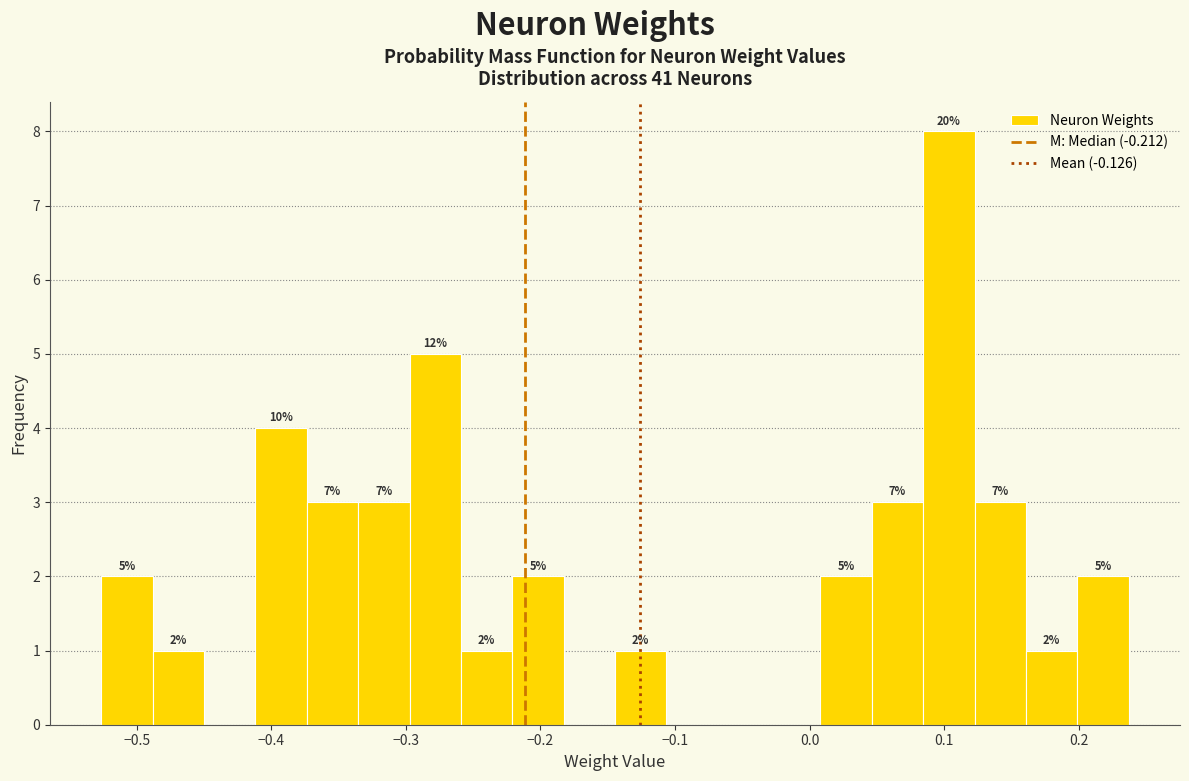

Around what value on the x-axis is the tallest bar? Give the approximate position of its centre, as read against the axis.

0.10